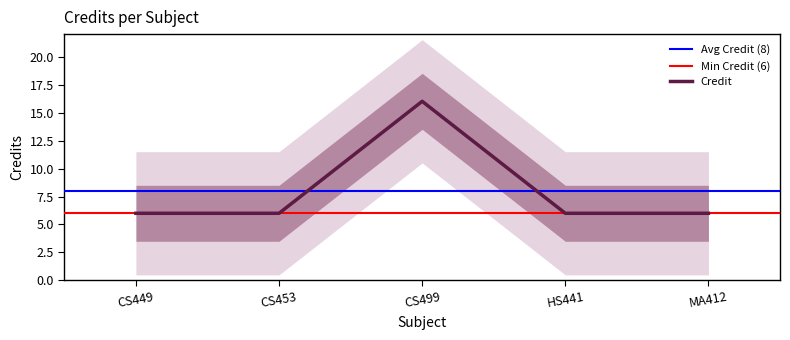

The value of Credit at MA412 is 4. True or false?

False